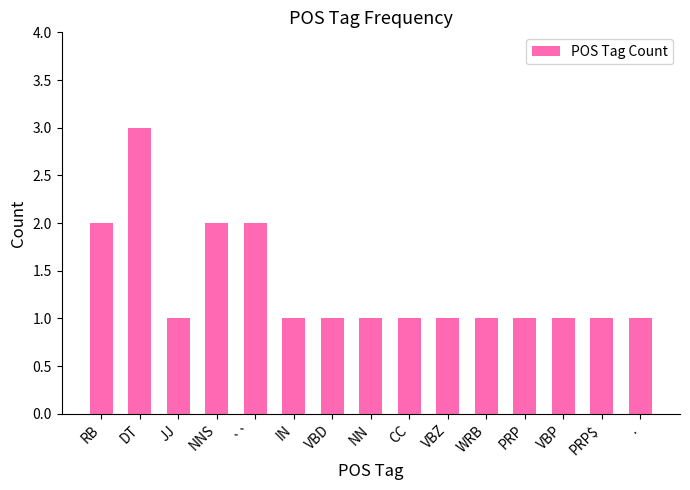

What is the average value?

1